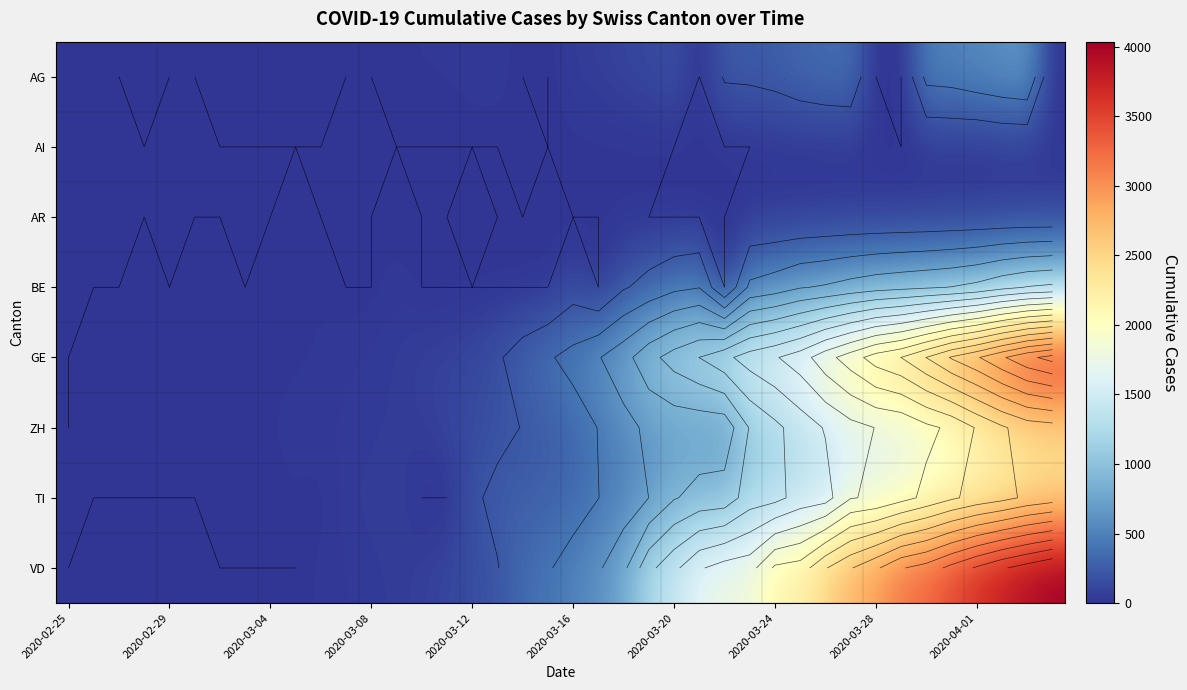

The value of AG at 2020-04-01 is 908. True or false?

False